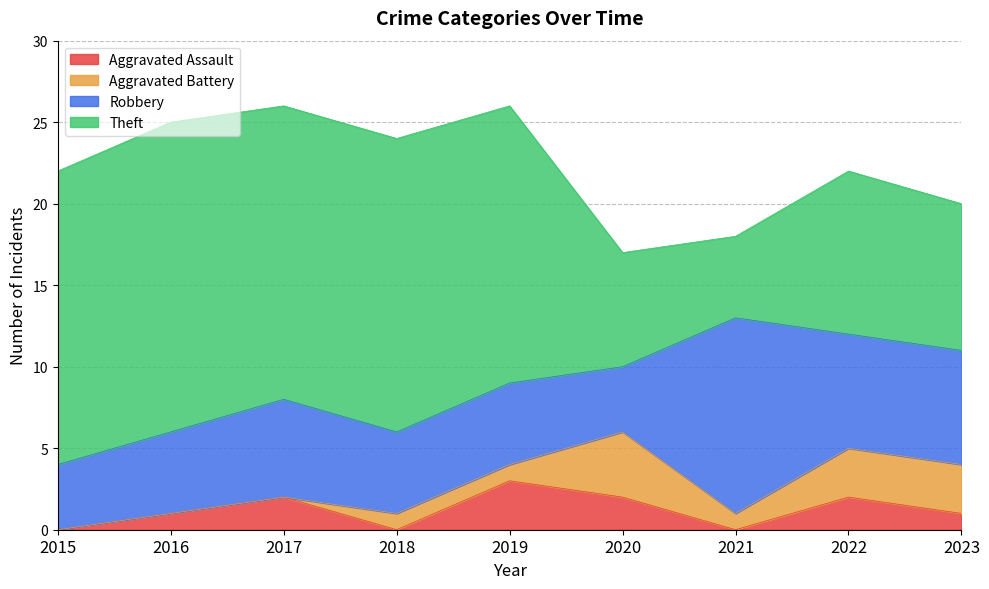

How many categories are shown in the chart?

9